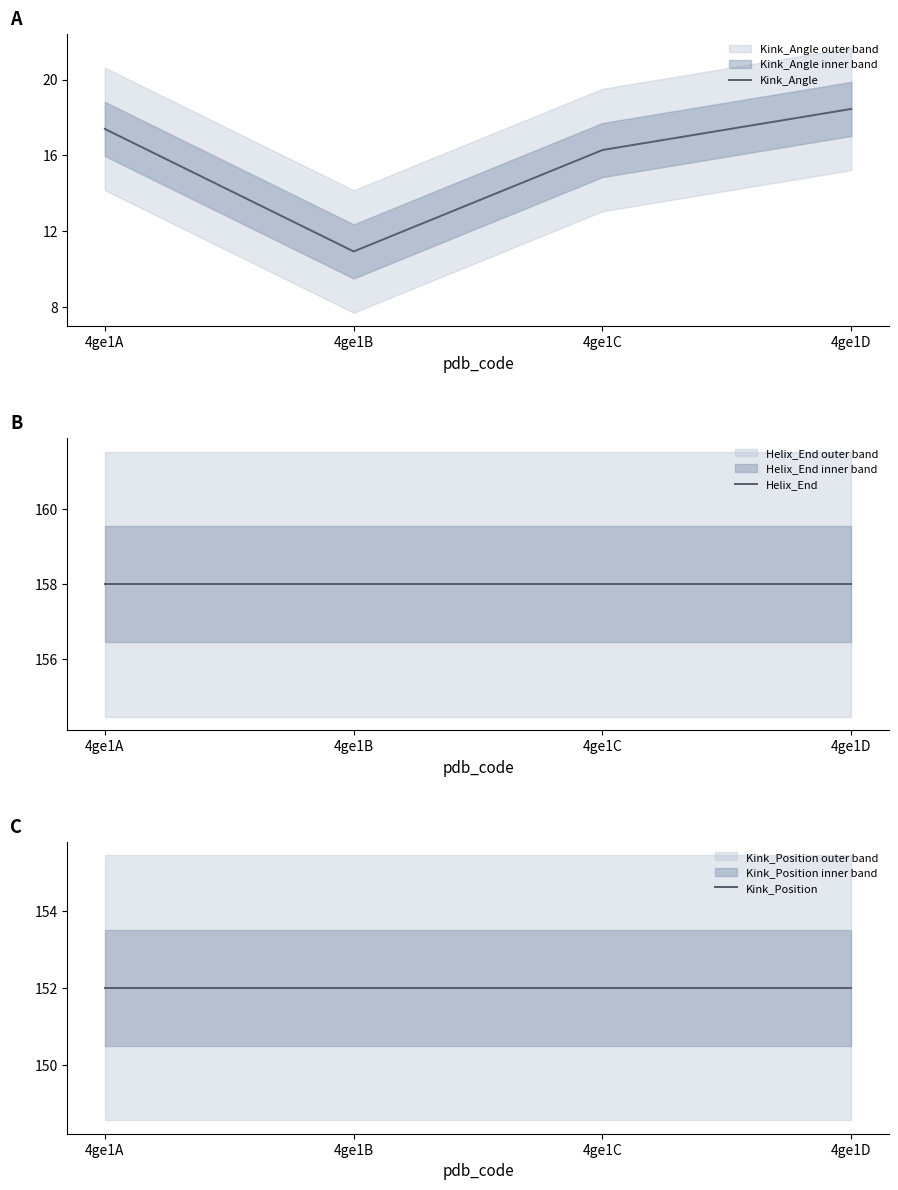

Which series has the widest spread of values?

Kink_Angle